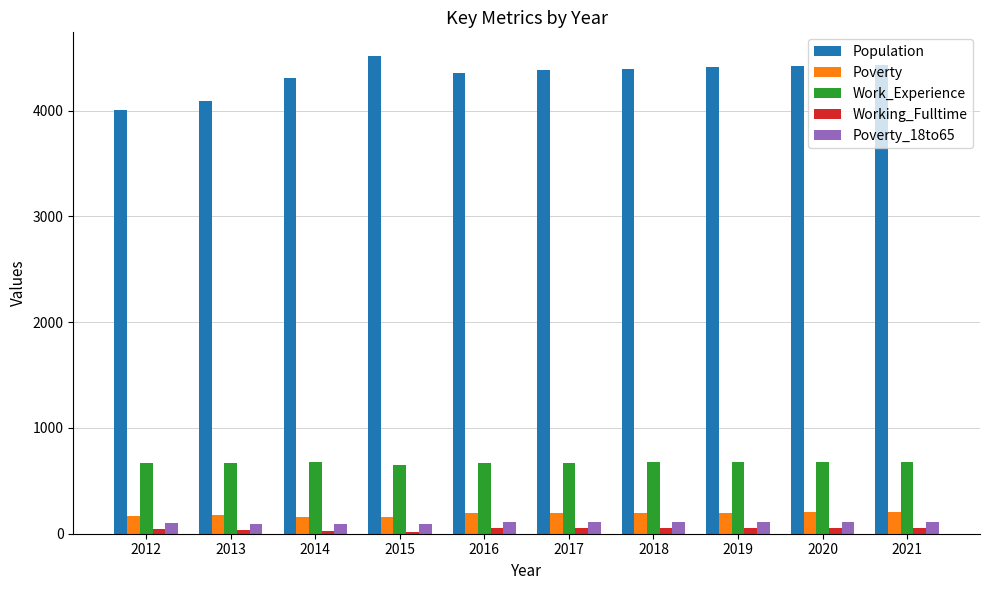

Which series has the largest total across all categories?

Population